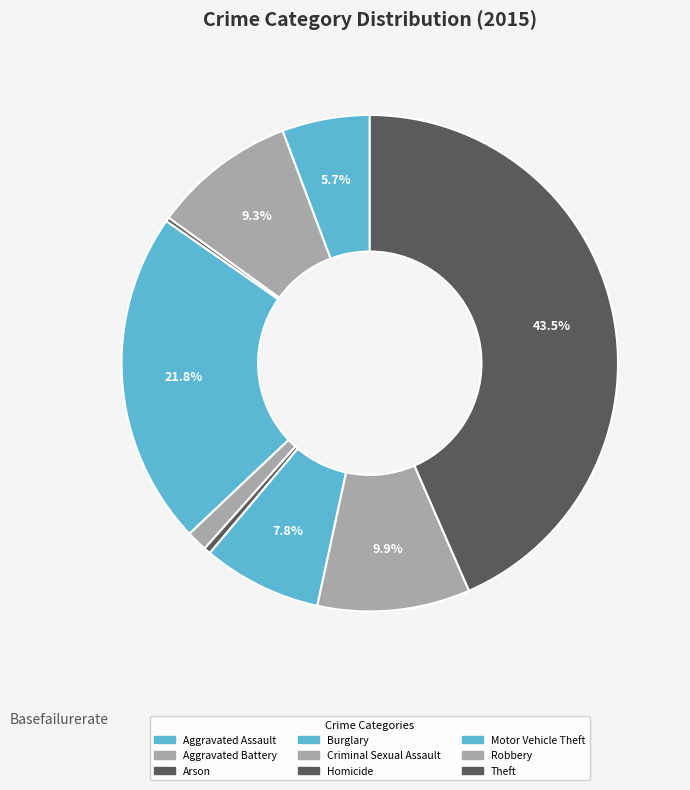

To the nearest percent, what is the combined percentage of Arson and Homicide?

1%